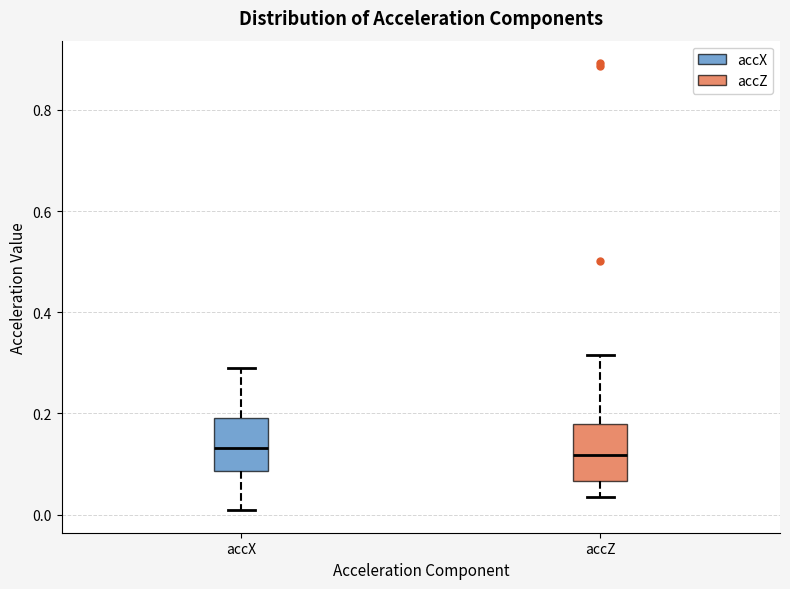

Reading left to right, transcribe this box plot: for each box, give where its median line is, the range the box spans, and where its two whiskers end, as read against the y-axis. The values are not printed on the chart, so give them approximately, as read against the axis.

accX: median 0.14, box 0.08 to 0.20, whiskers 0.00 to 0.30
accZ: median 0.12, box 0.06 to 0.18, whiskers 0.04 to 0.32